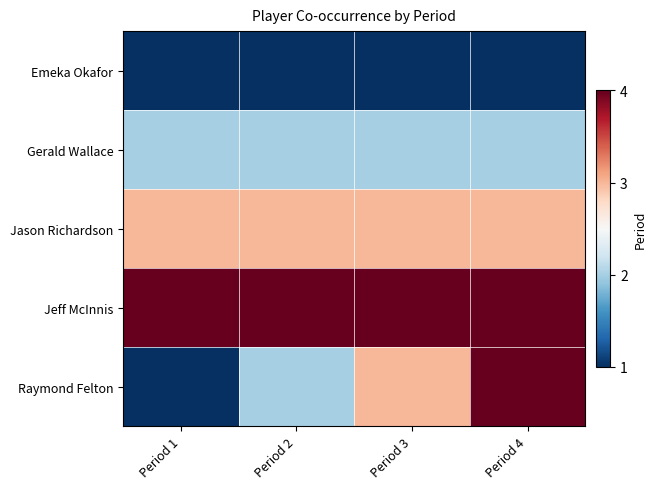

Reading left to right, what are all the values shown in this chart?

Emeka Okafor: Period 1=1	Period 2=1	Period 3=1	Period 4=1
Gerald Wallace: Period 1=2	Period 2=2	Period 3=2	Period 4=2
Jason Richardson: Period 1=3	Period 2=3	Period 3=3	Period 4=3
Jeff McInnis: Period 1=4	Period 2=4	Period 3=4	Period 4=4
Raymond Felton: Period 1=1	Period 2=2	Period 3=3	Period 4=4